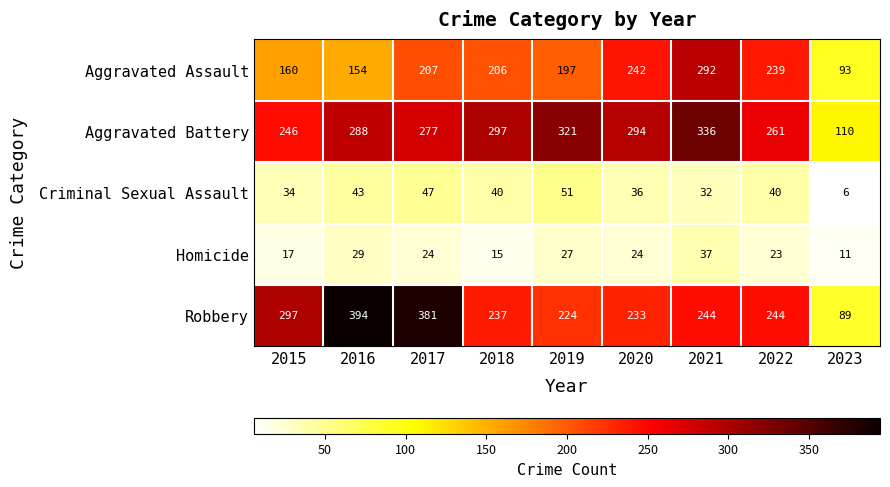

True or false: Criminal Sexual Assault has a value of 40 at 2022.

True